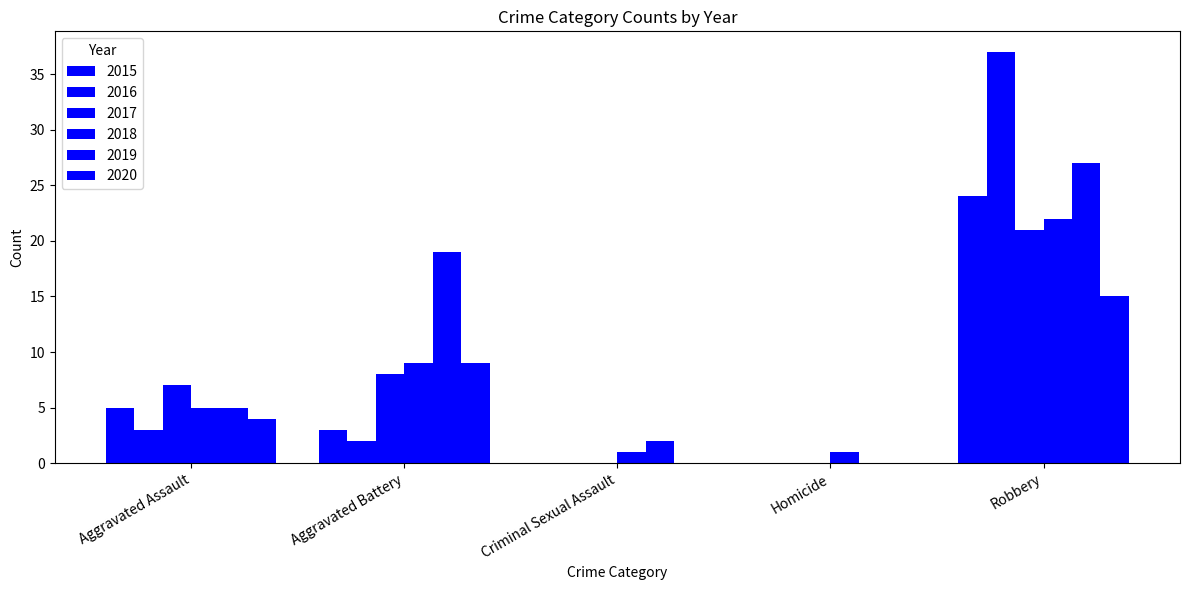

What is the highest value of the 2020 series?

15